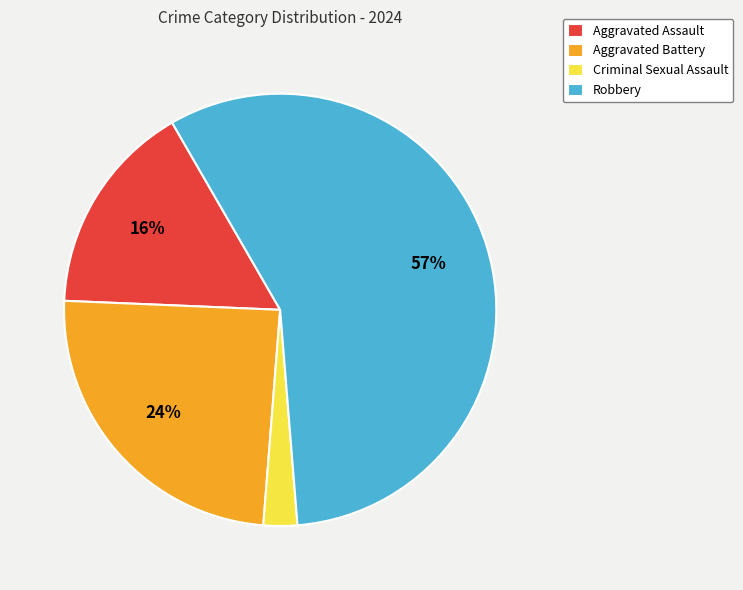

What is the largest slice in the pie chart?

Robbery